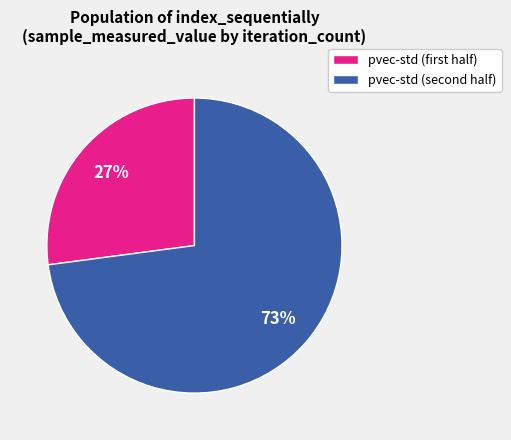

Which slice represents more than half of the pie?

pvec-std (second half)